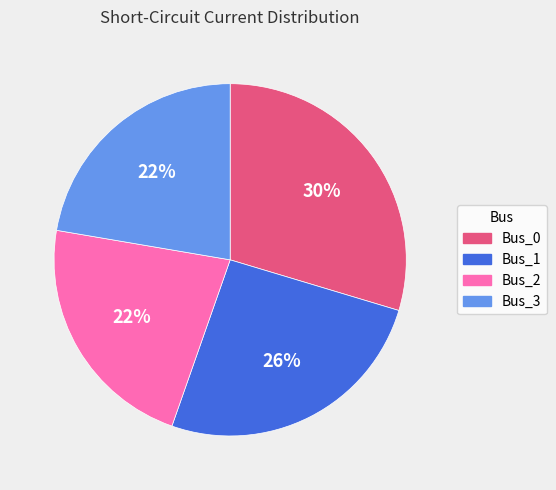

To the nearest percent, what is the combined percentage of Bus_3 and Bus_1?

48%